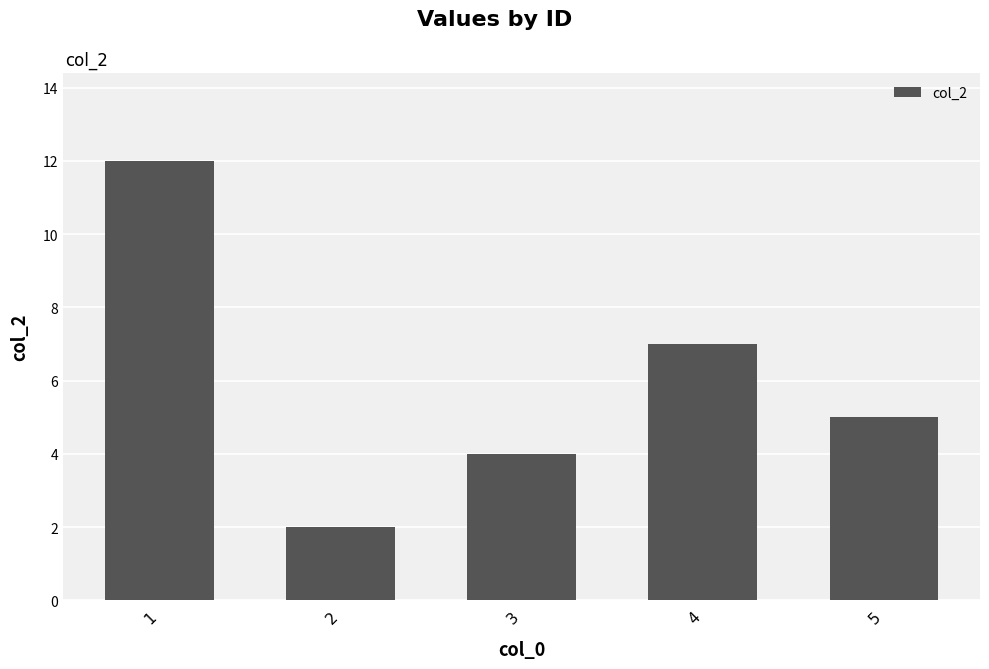

Reading left to right, extract all data points from this chart.

1=12	2=2	3=4	4=7	5=5